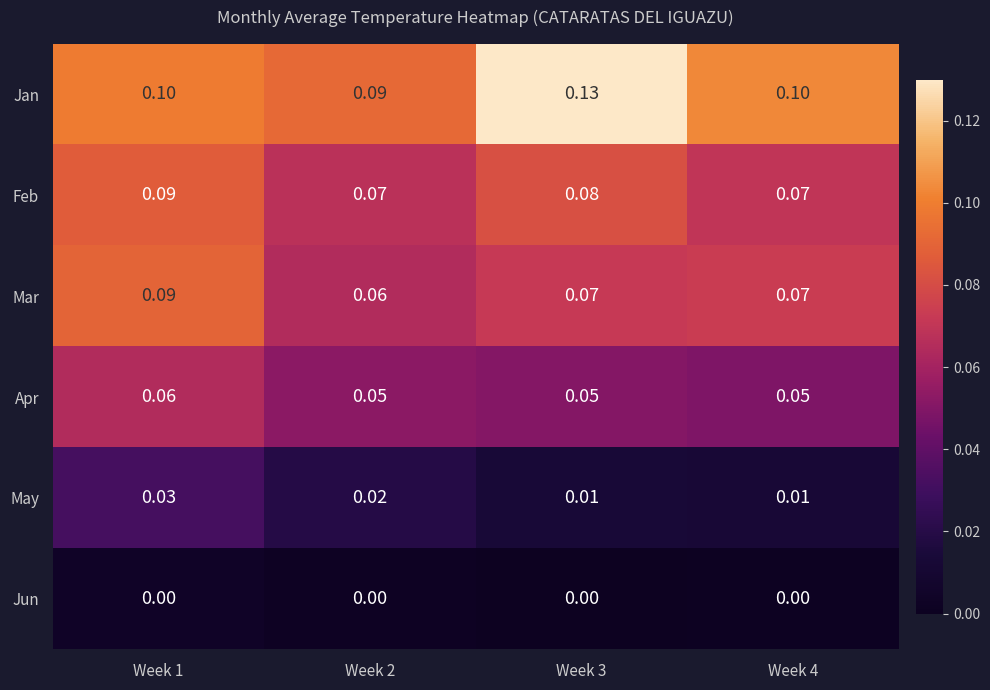

What is the greatest value displayed?

0.1